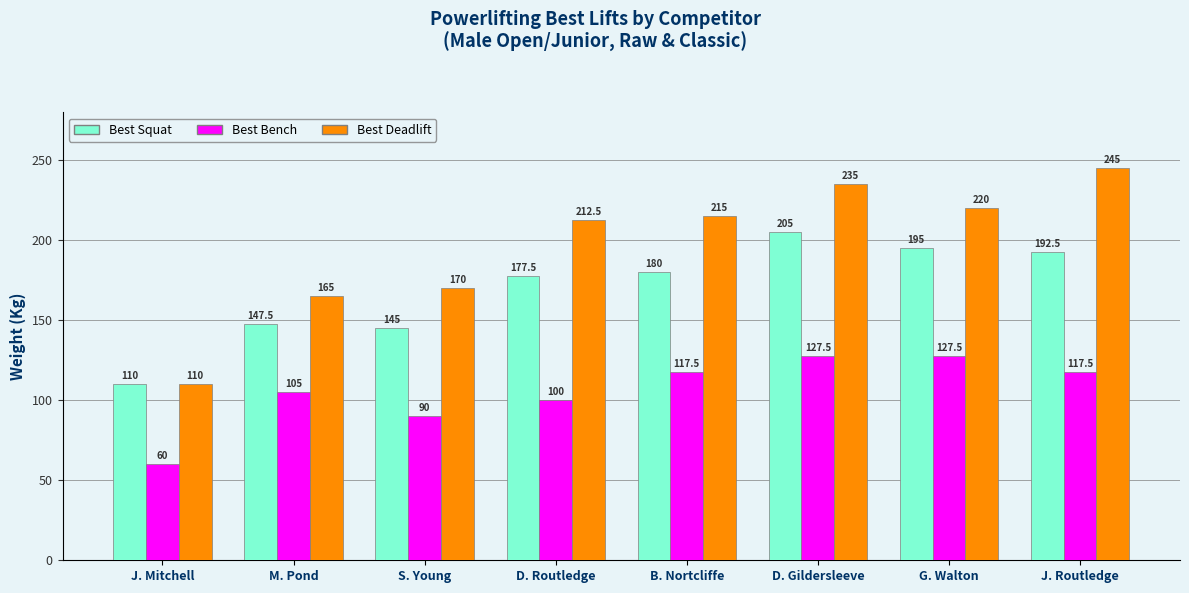

Where does the Best Bench series first go above 117?

B. Nortcliffe